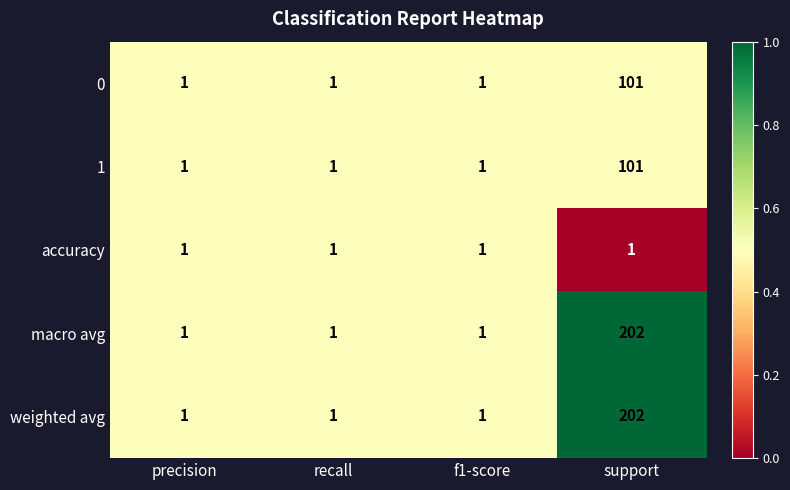

What is the sum of all weighted avg values?

205